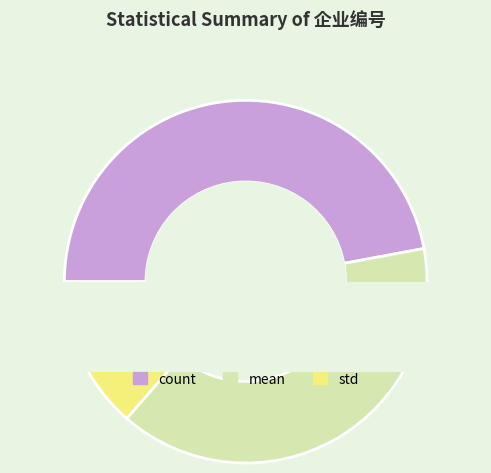

What percentage is the count slice, to the nearest percent?

47%